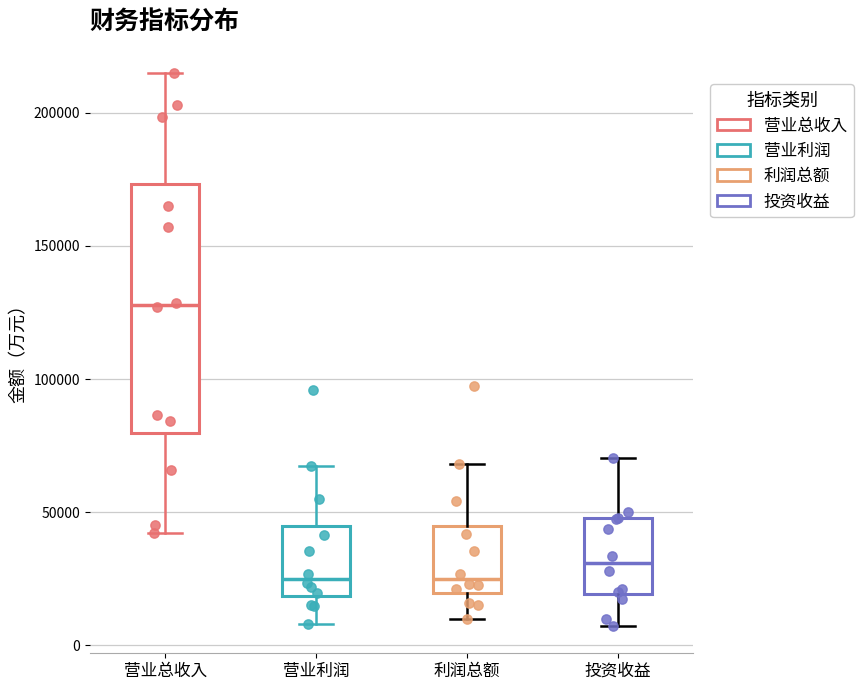

Reading left to right, read every box against the y-axis: the position of its median line, the range the box covers, and the ends of its whiskers. The values are not printed on the chart, so give them approximately, as read against the axis.

营业总收入: median 130000, box 80000 to 175000, whiskers 40000 to 215000
营业利润: median 25000, box 20000 to 45000, whiskers 10000 to 65000
利润总额: median 25000, box 20000 to 45000, whiskers 10000 to 70000
投资收益: median 30000, box 20000 to 50000, whiskers 5000 to 70000